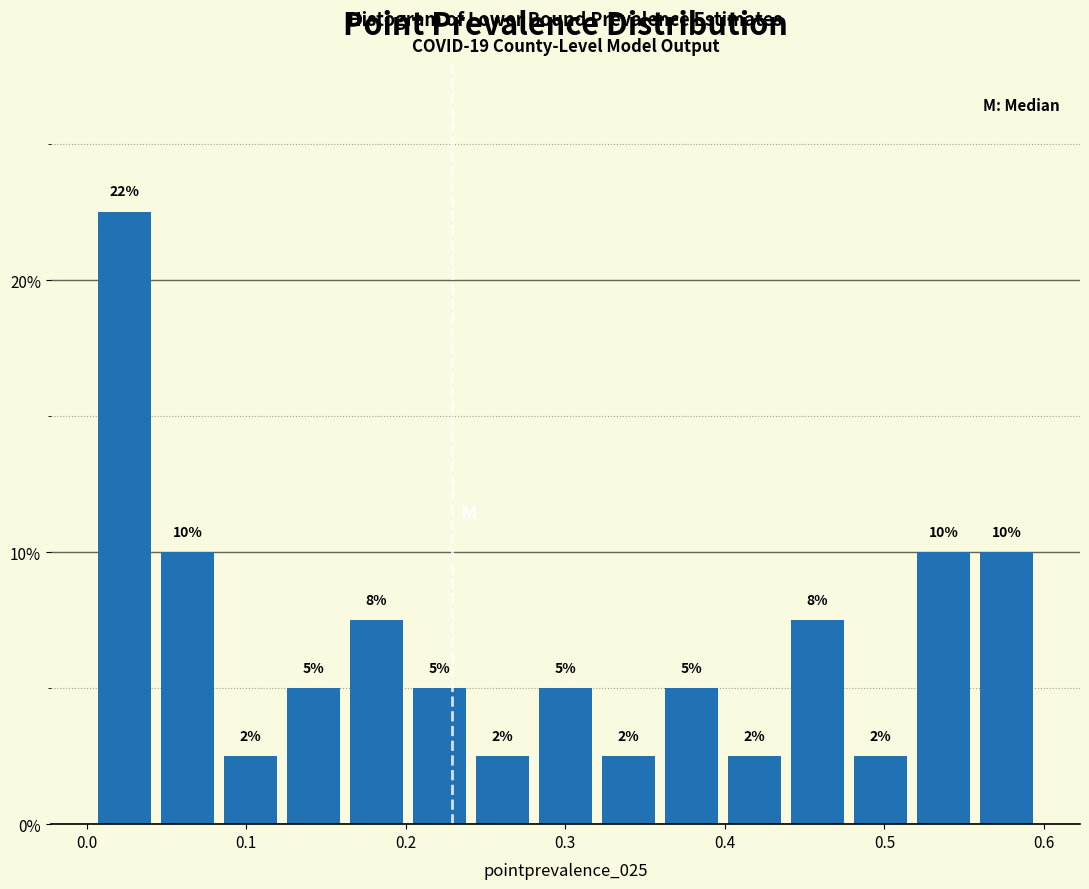

Read against the x-axis, roughly where is the centre of the tallest bar?

0.02